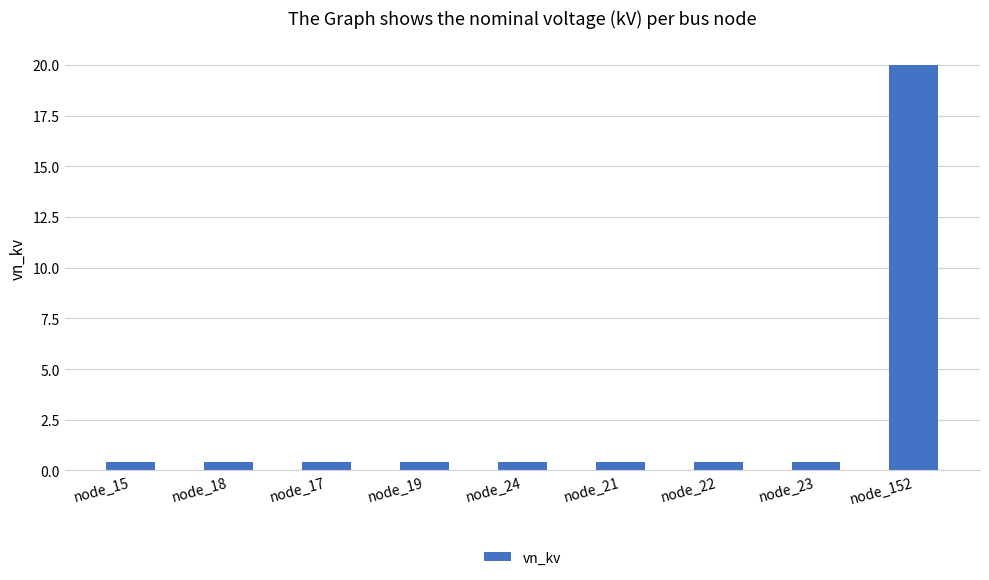

What is the greatest value displayed?

20.0